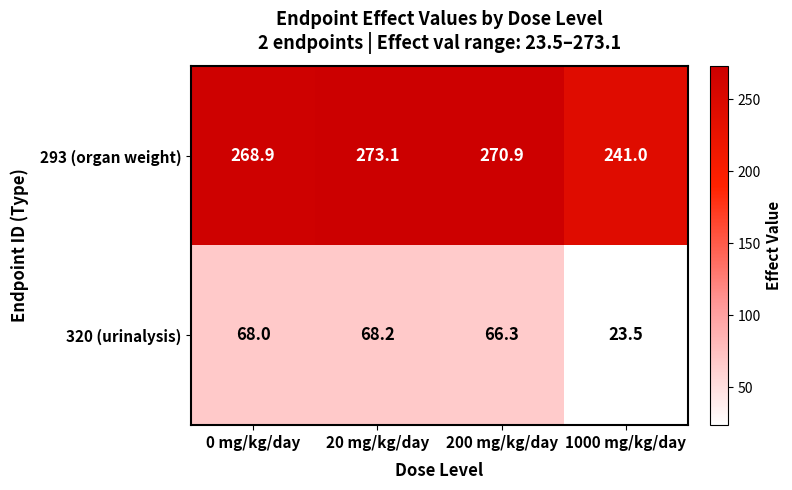

At how many categories does at least one series exceed 70?

4